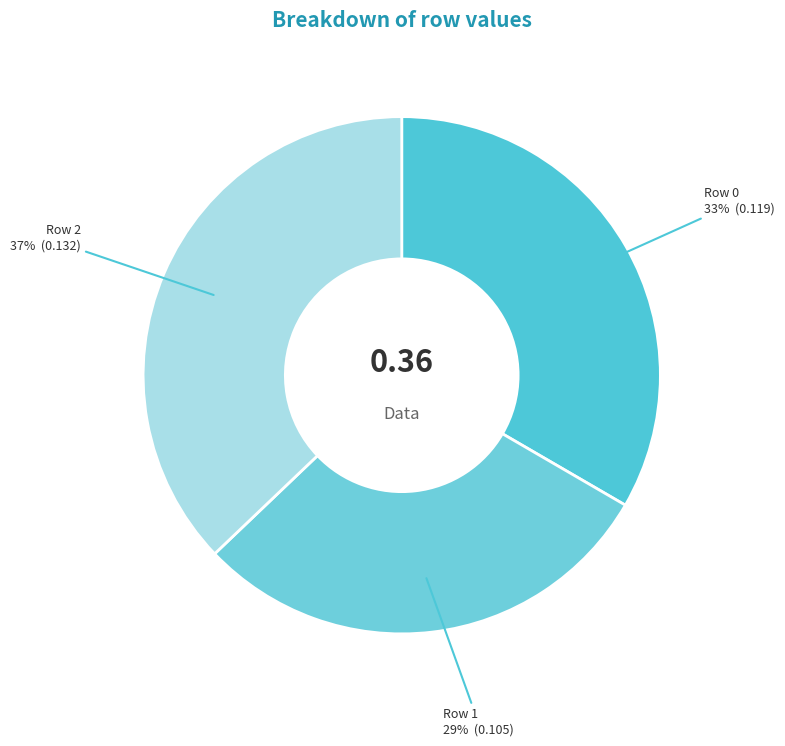

Is there any slice that represents more than half of the pie?

No